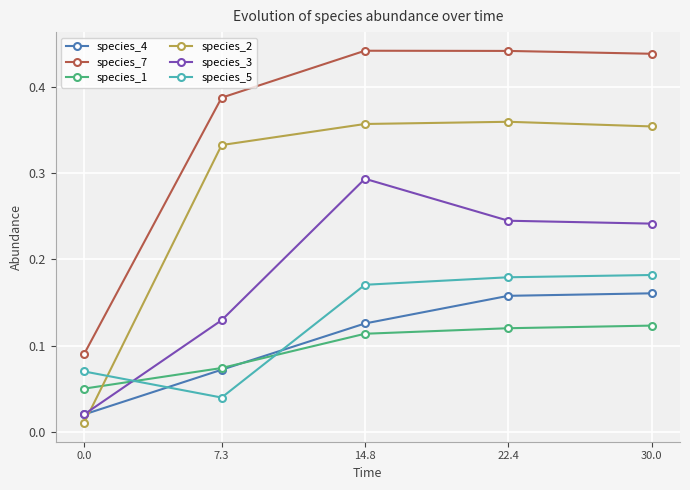

The species_2 series shows 0.2 at 30.0. True or false?

False